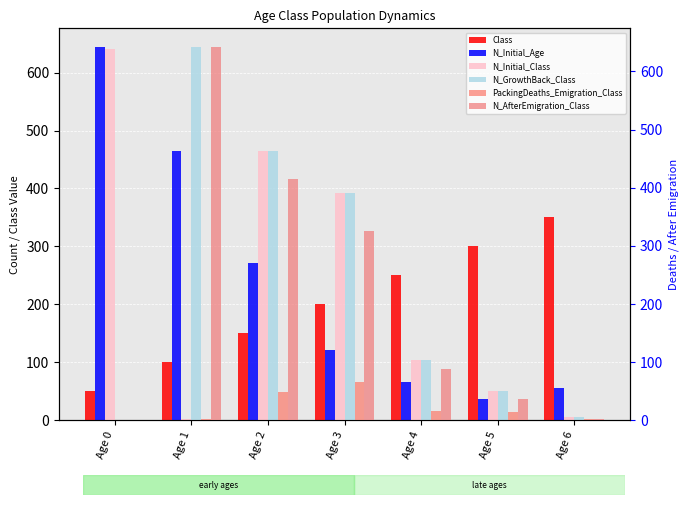

The N_GrowthBack_Class series shows -234 at Age 0. True or false?

False